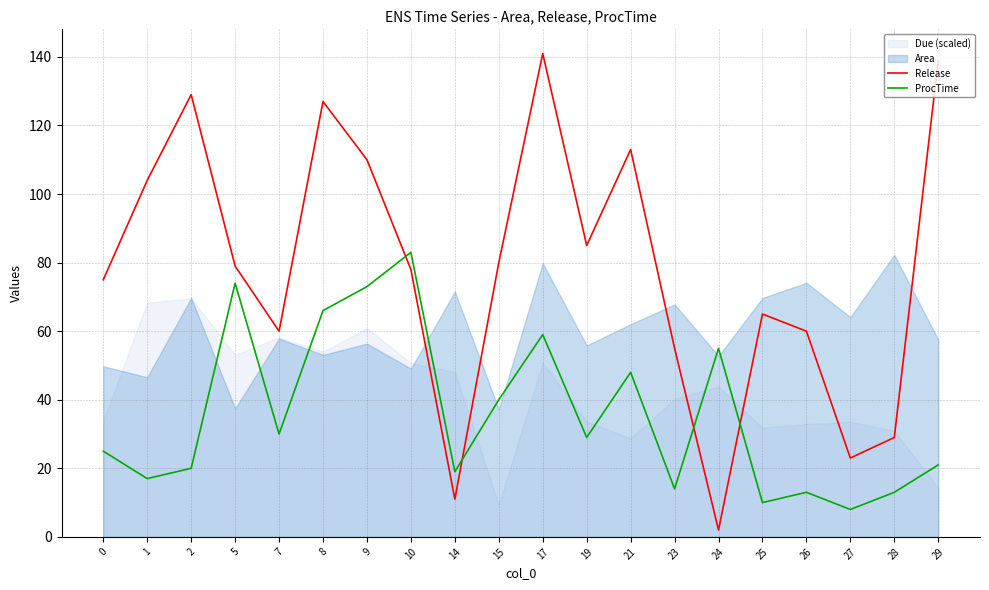

Reading right to left, list all the values displayed in this chart.

Release: 29=139	28=29	27=23	26=60	25=65	24=2	23=55	21=113	19=85	17=141	15=80	14=11	10=78	9=110	8=127	7=60	5=79	2=129	1=104	0=75
ProcTime: 29=21	28=13	27=8	26=13	25=10	24=55	23=14	21=48	19=29	17=59	15=40	14=19	10=83	9=73	8=66	7=30	5=74	2=20	1=17	0=25